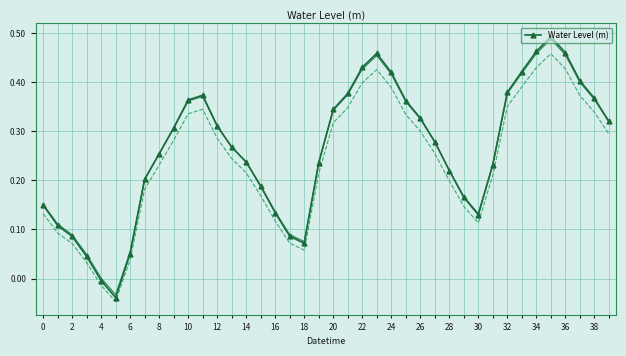

What is the greatest value displayed?

0.5